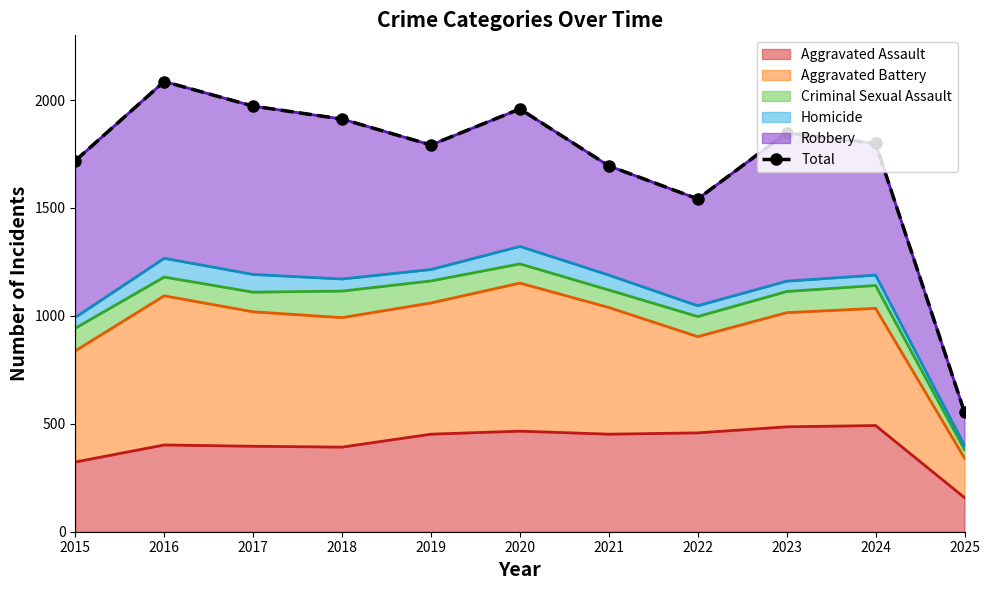

What is the difference between the second highest and minimum values?

1418